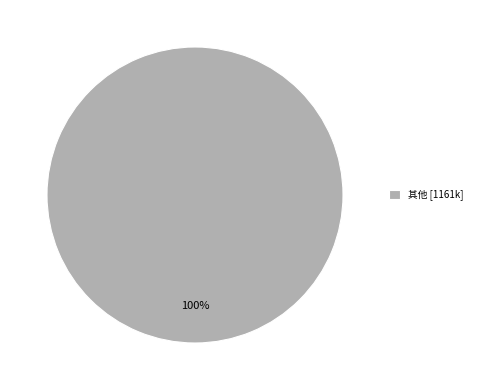

What percentage is the 其他 [1161k] slice, to the nearest percent?

100%